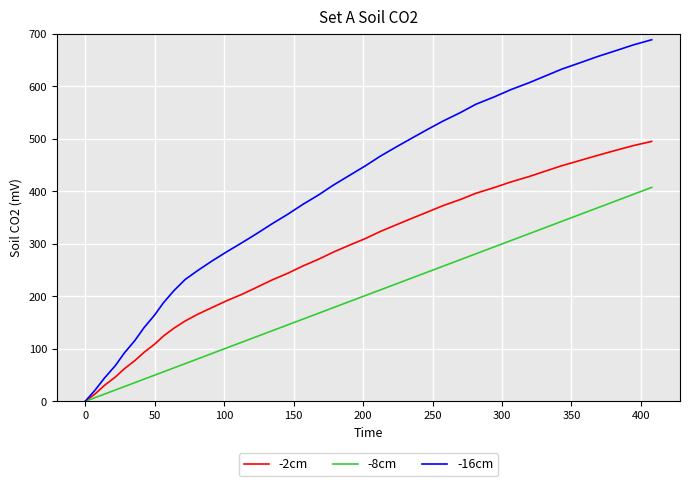

What is the difference between the maximum and minimum values in the -2cm series?

495.3